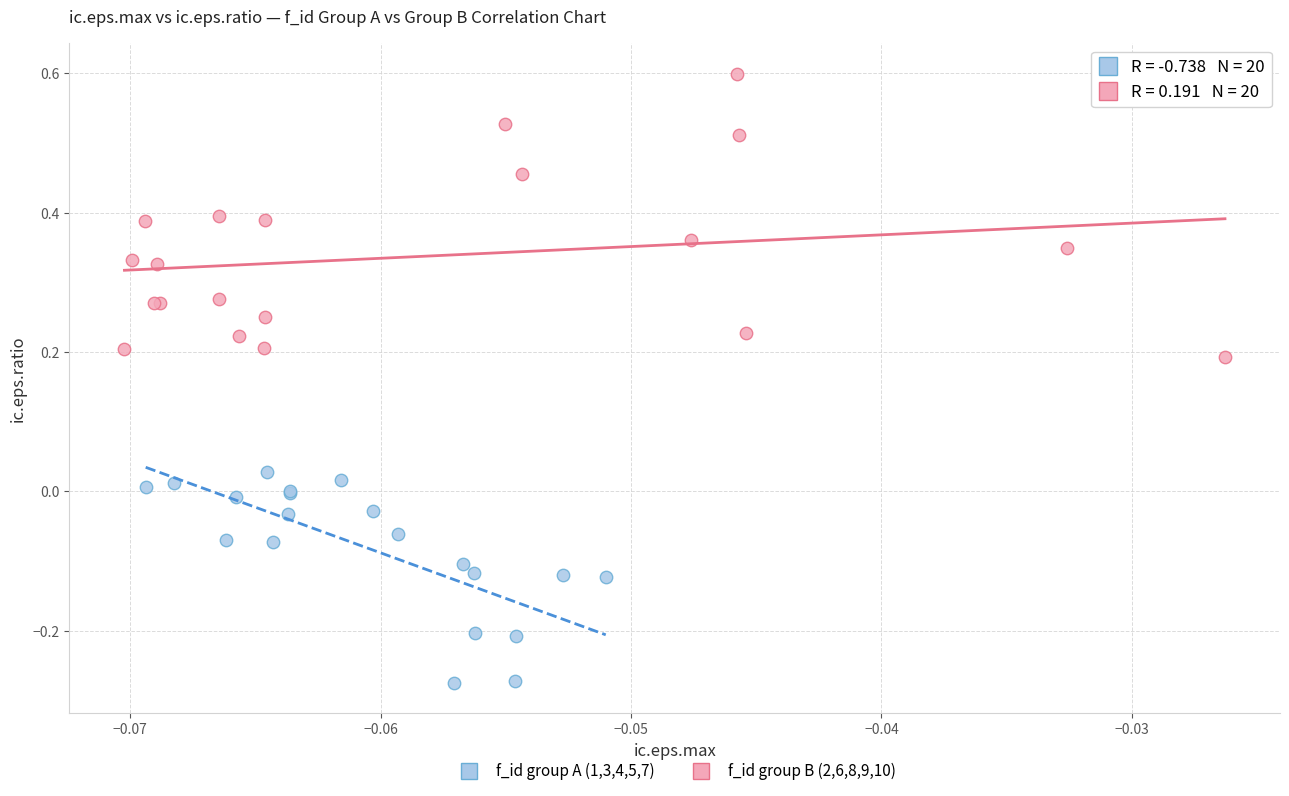

Which series contains the highest Y value?

f_id group B (2,6,8,9,10)